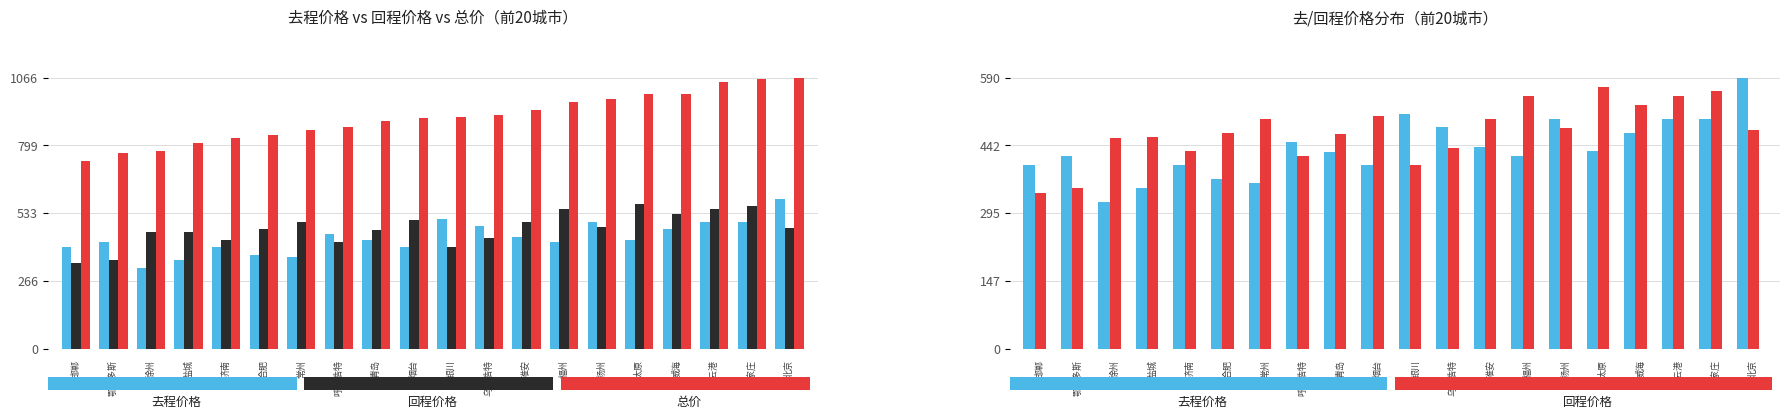

How many values in the 总价 series are below 910?

10